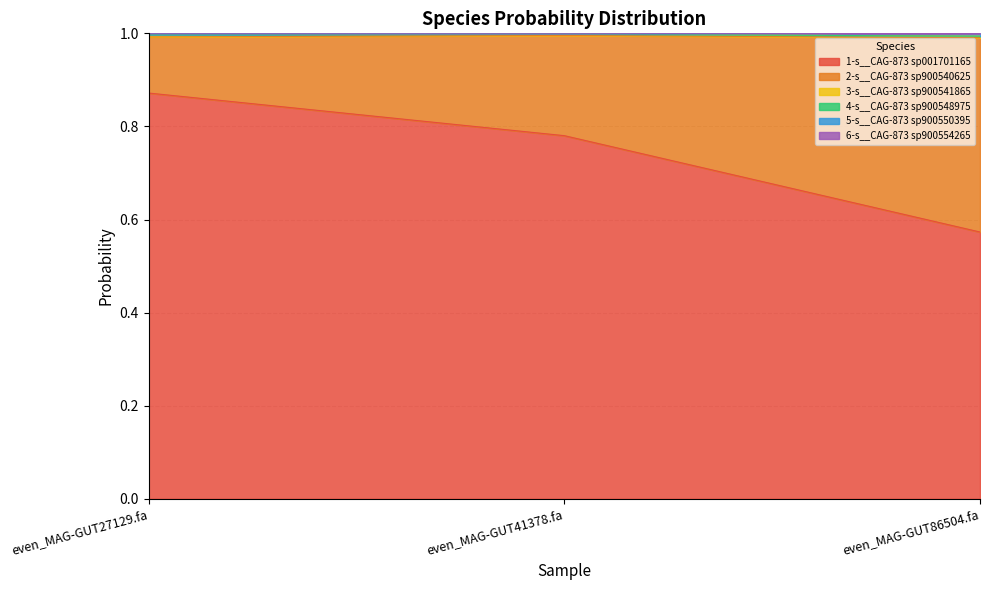

Rank the categories by 1-s__CAG-873 sp001701165 value from lowest to highest.

even_MAG-GUT86504.fa, even_MAG-GUT41378.fa, even_MAG-GUT27129.fa